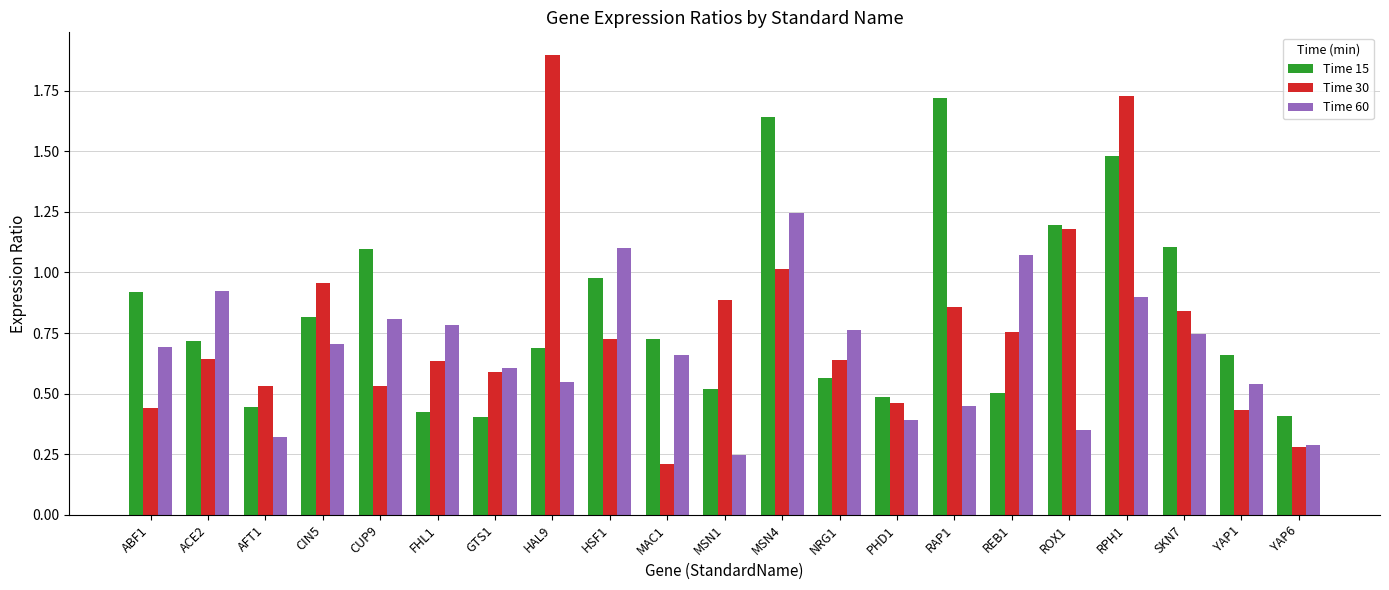

Which series changed the most between MSN1 and MSN4?

Time 15